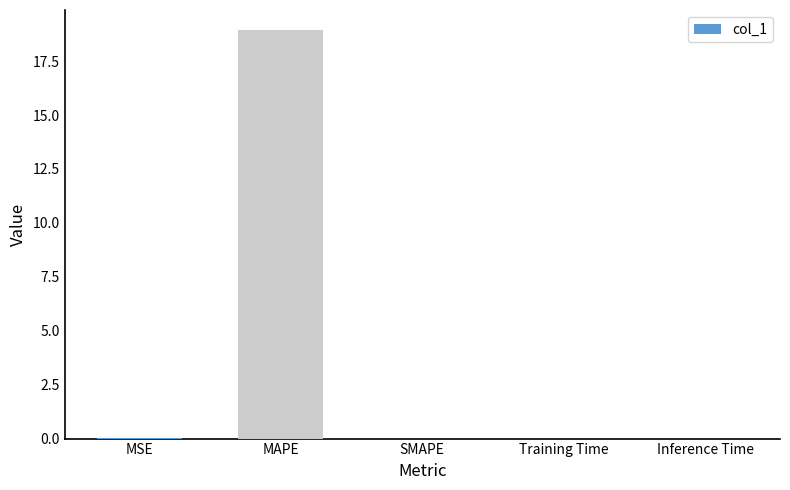

Are the bars grouped side by side (vs. stacked)?

No